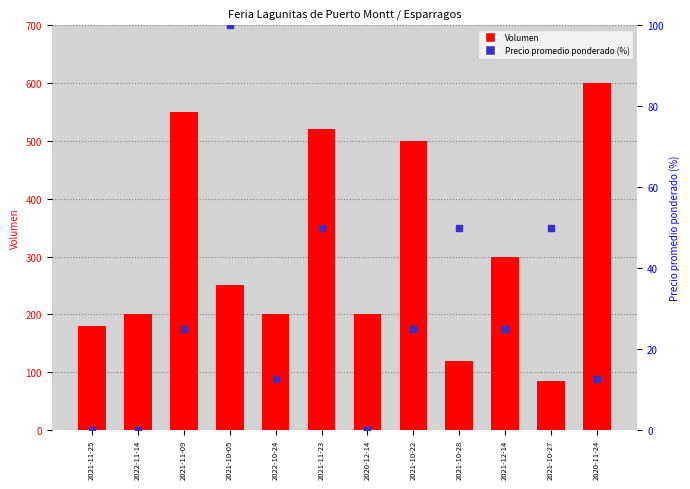

Which series contains the highest Y value?

Volumen